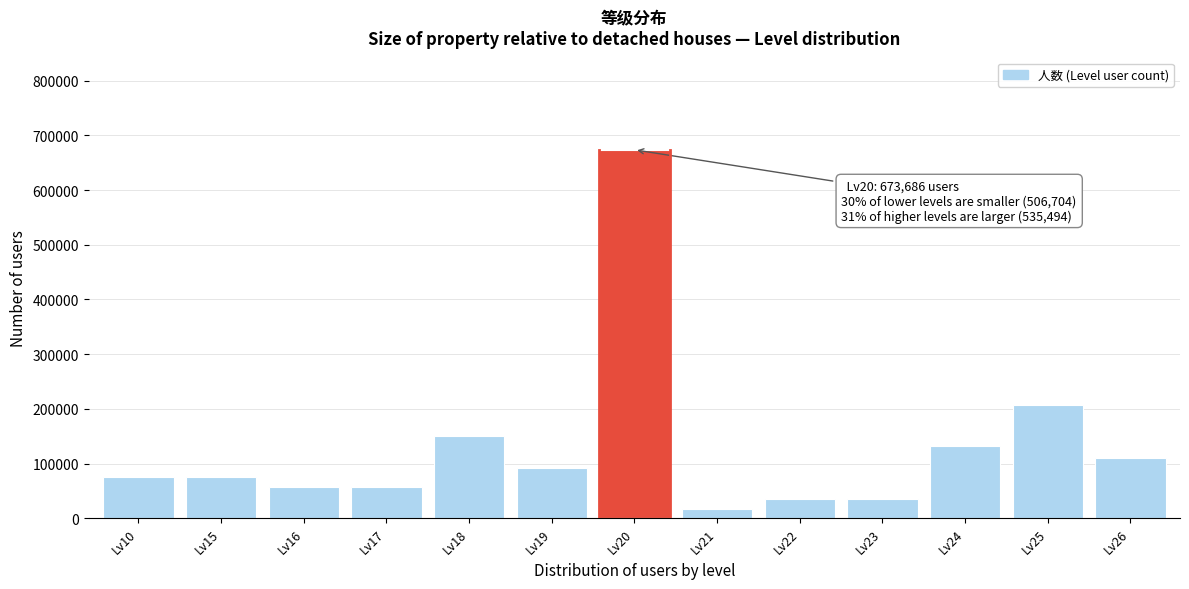

Reading right to left, transcribe all the data shown in this chart.

Lv26=109402	Lv25=207288	Lv24=132434	Lv23=34548	Lv22=34548	Lv21=17274	Lv20=673686	Lv19=92128	Lv18=149708	Lv17=57580	Lv16=57580	Lv15=74854	Lv10=74854